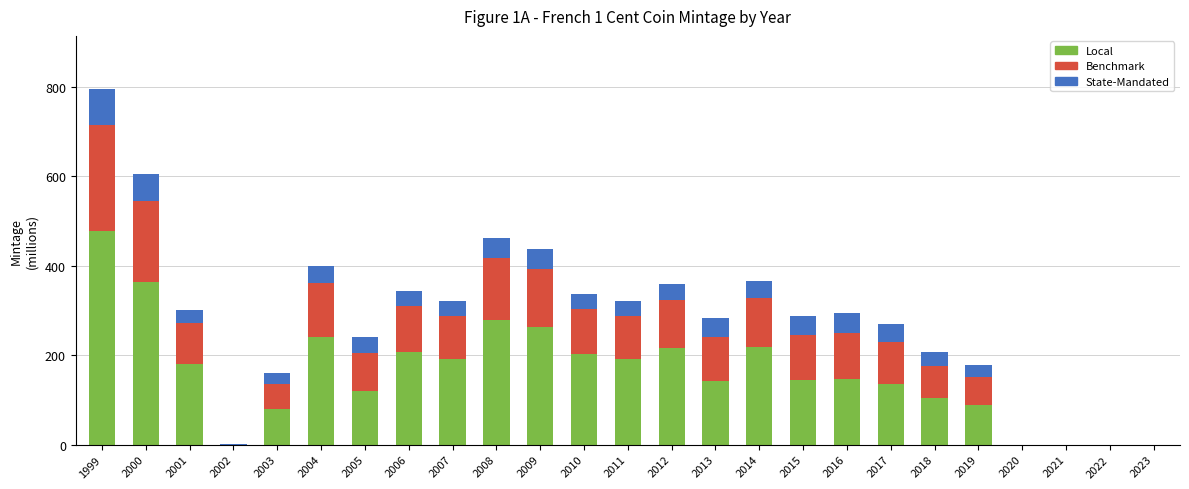

The Local series shows 59.5 at 2017. True or false?

False